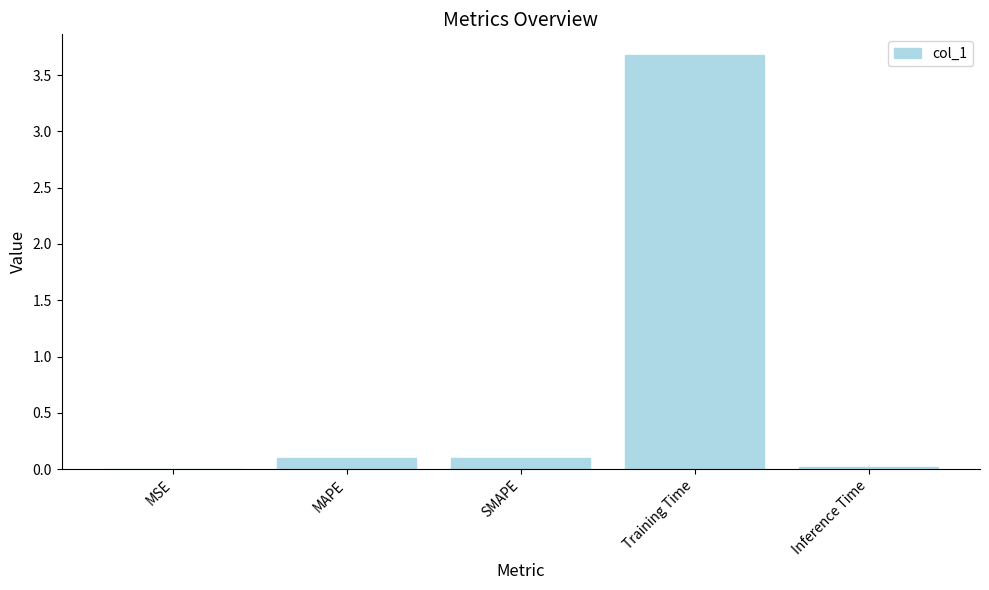

What is the greatest value displayed?

3.7